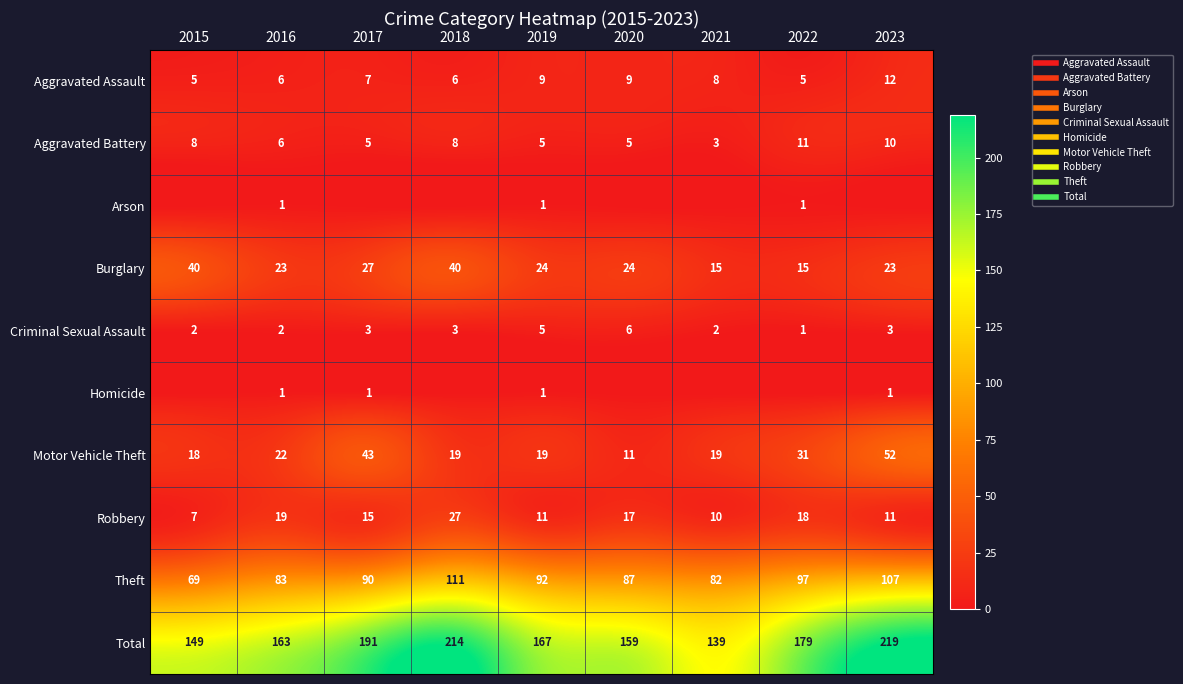

List the labels in order of Aggravated Assault value, smallest first.

2015, 2022, 2016, 2018, 2017, 2021, 2019, 2020, 2023